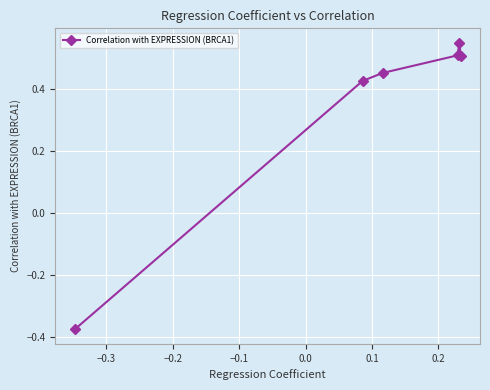

What is the sum of all values?

2.1